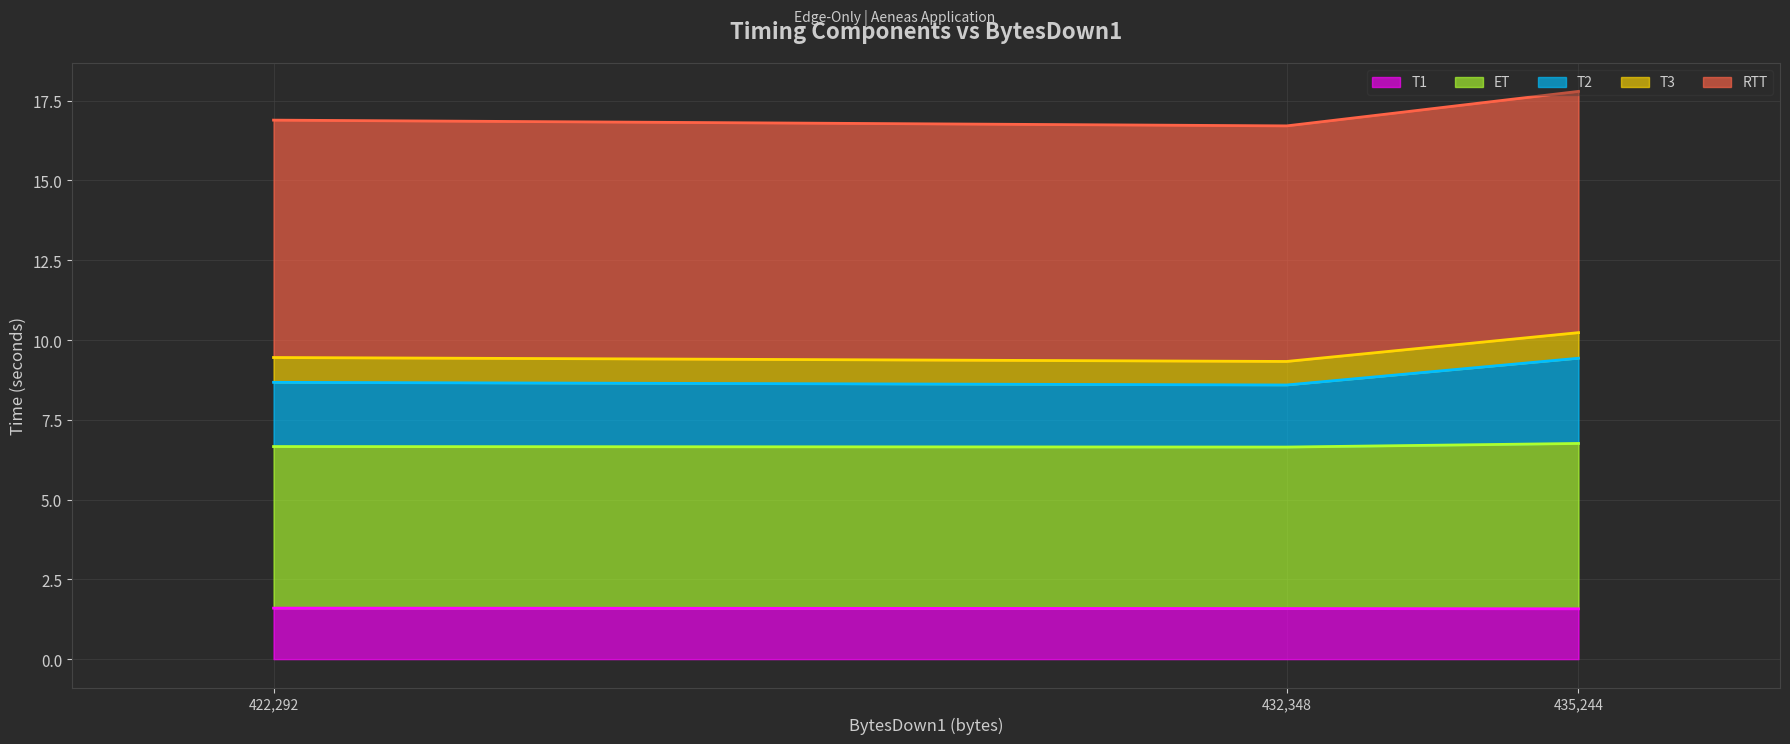

What is the average value of the T1 (line) series?

1.6